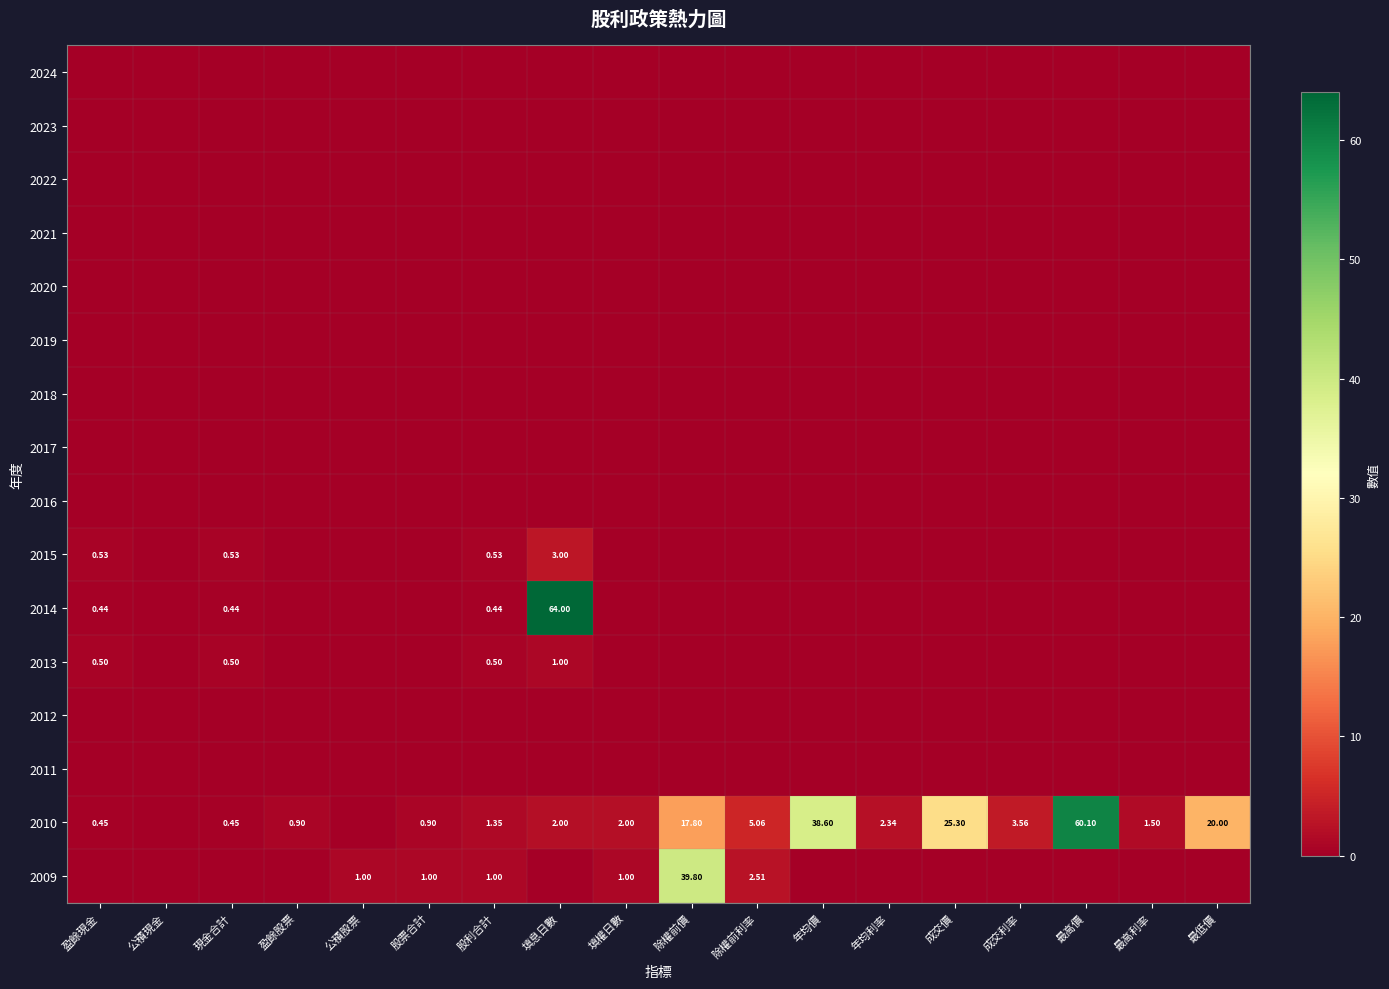

At which label does 2010 first exceed 2?

除權前價